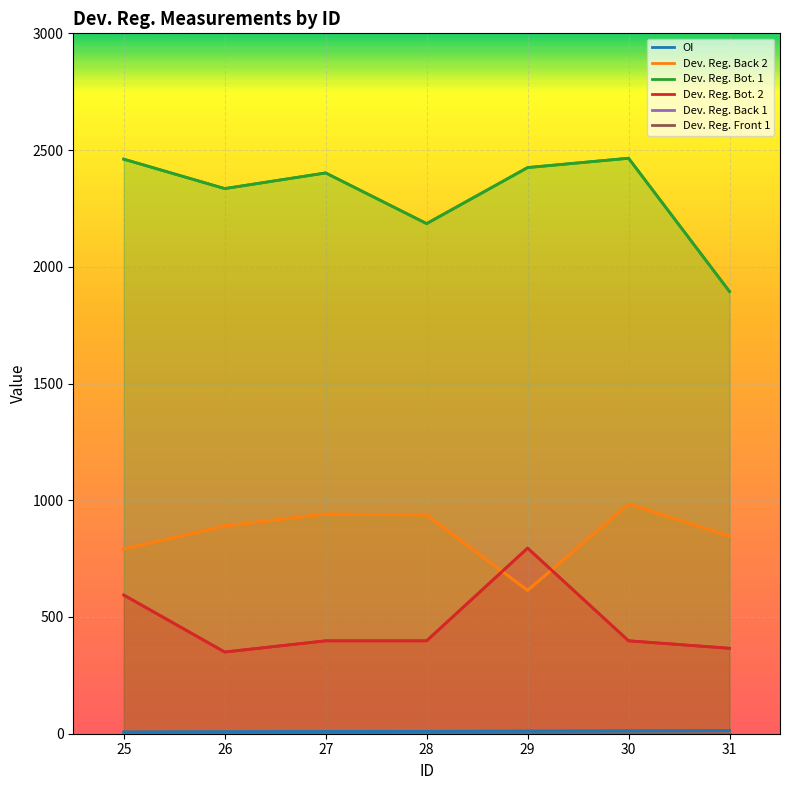

At which category is the sum across all series the highest?

30